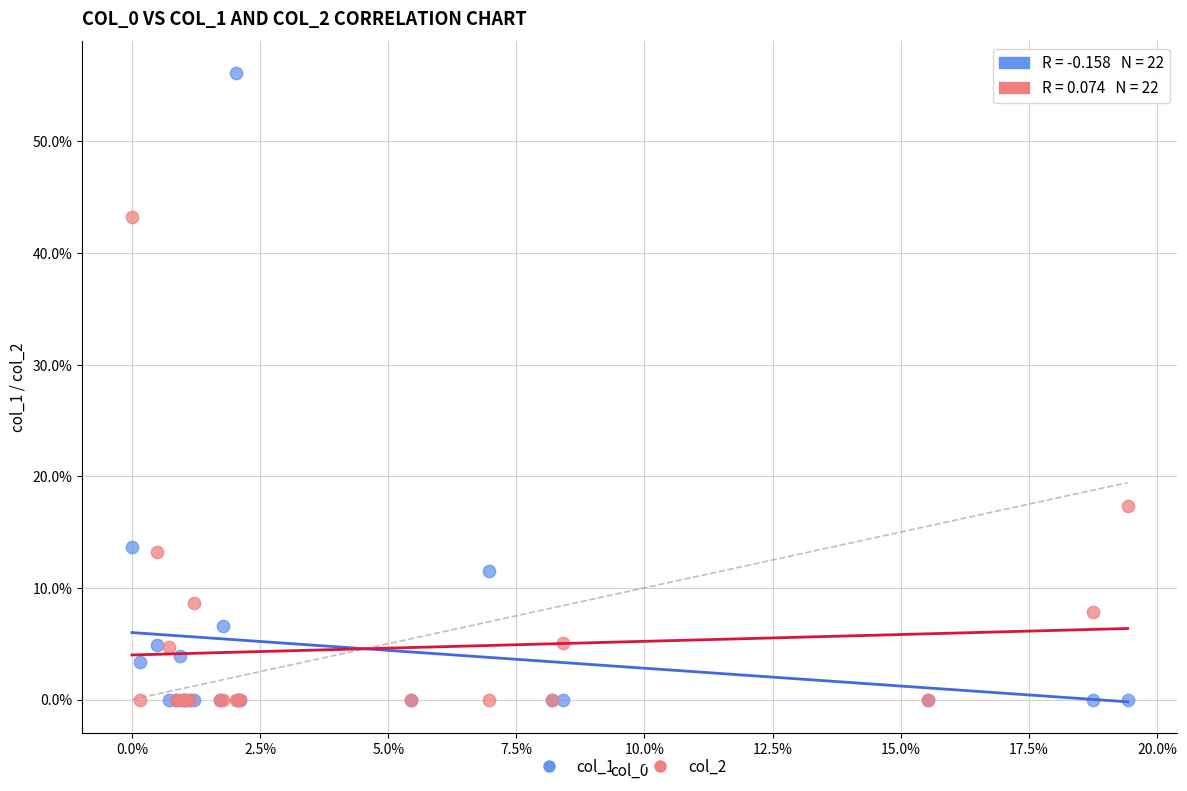

What are all the series names shown in the legend?

col_1, col_2